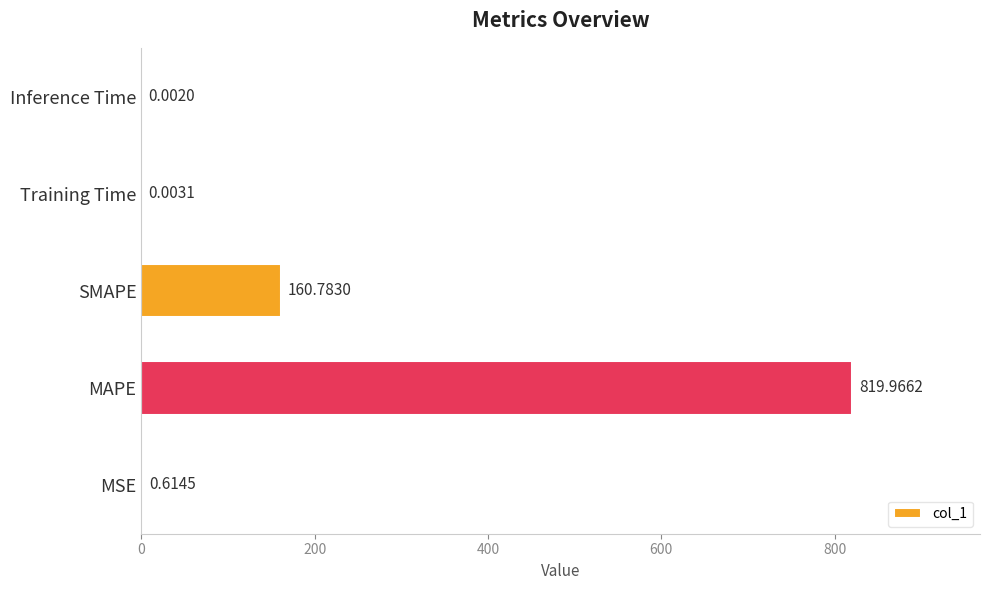

Which label corresponds to the largest value in the chart?

MAPE